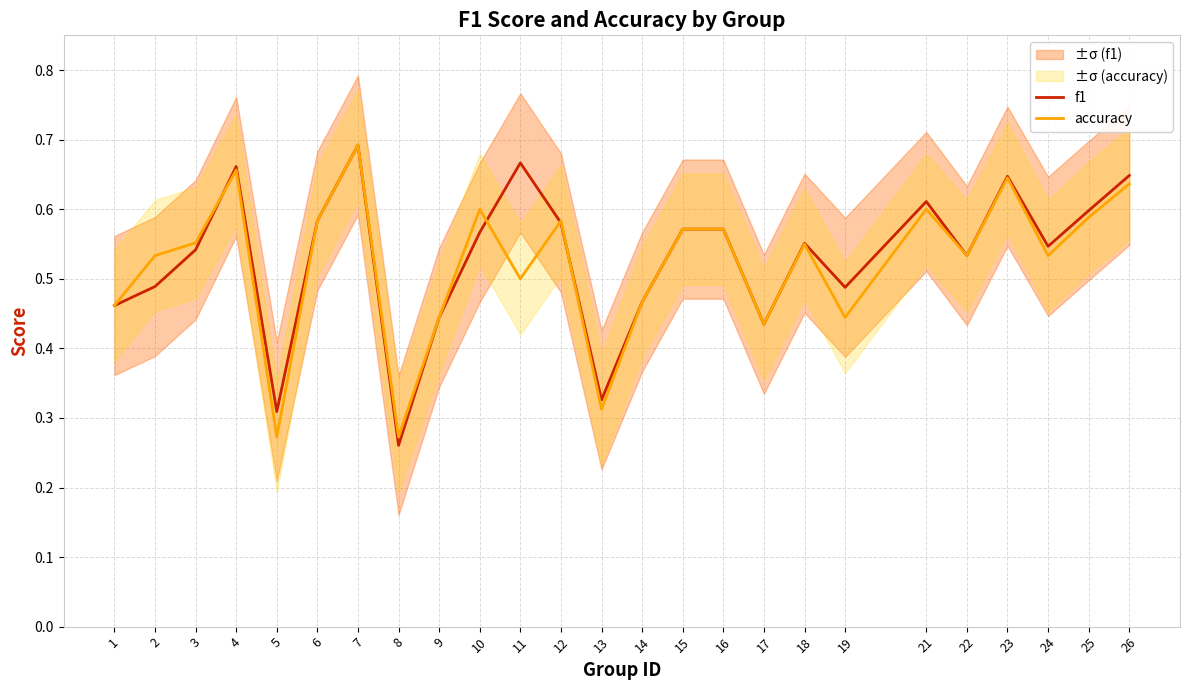

Which series has the widest spread of values?

f1